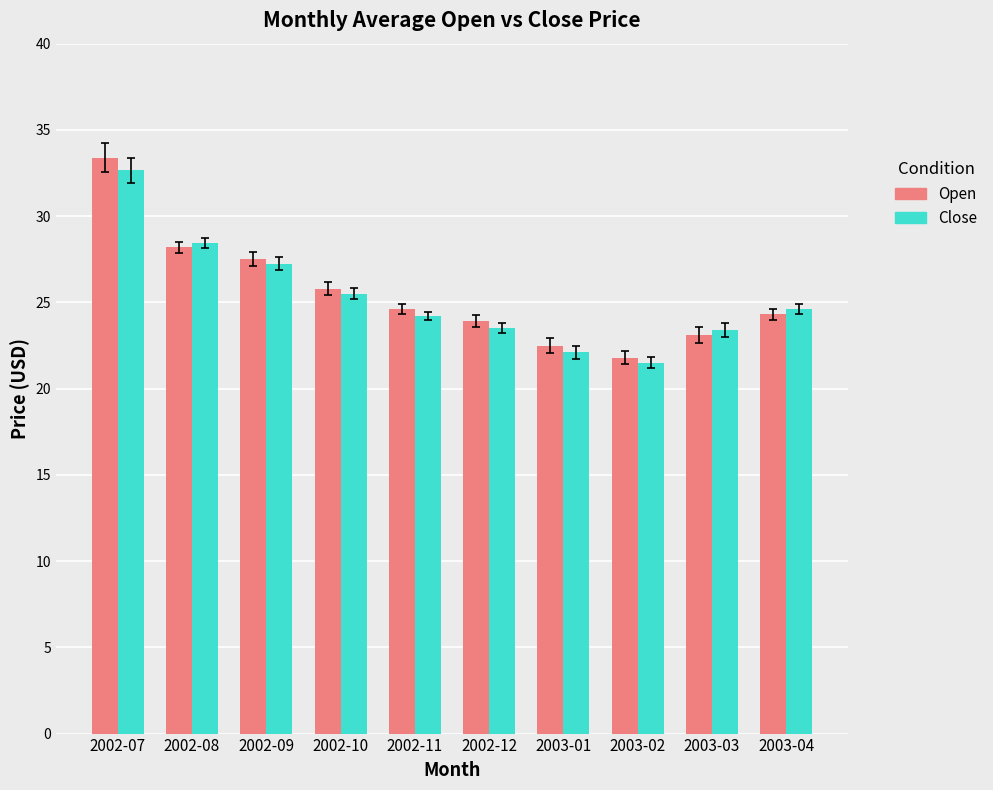

What are all the series names shown in the legend?

Open, Close